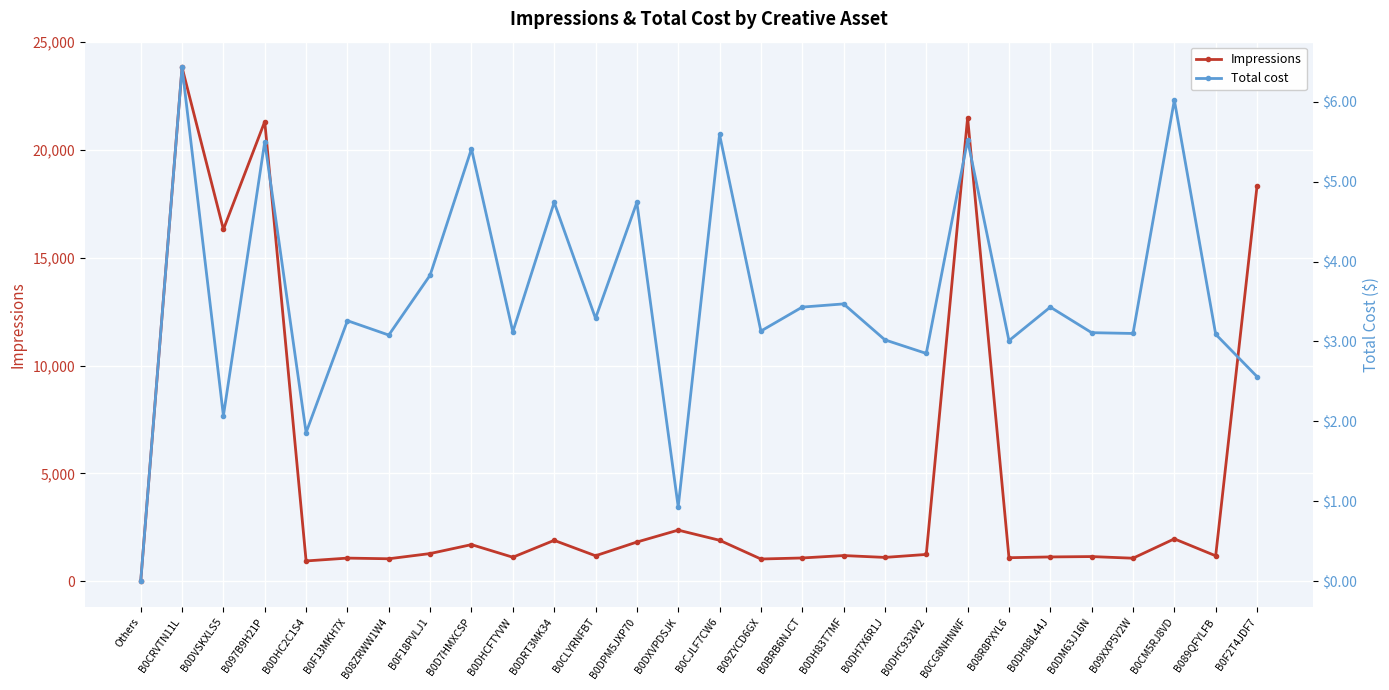

True or false: Total cost and Impressions cross at least once.

False